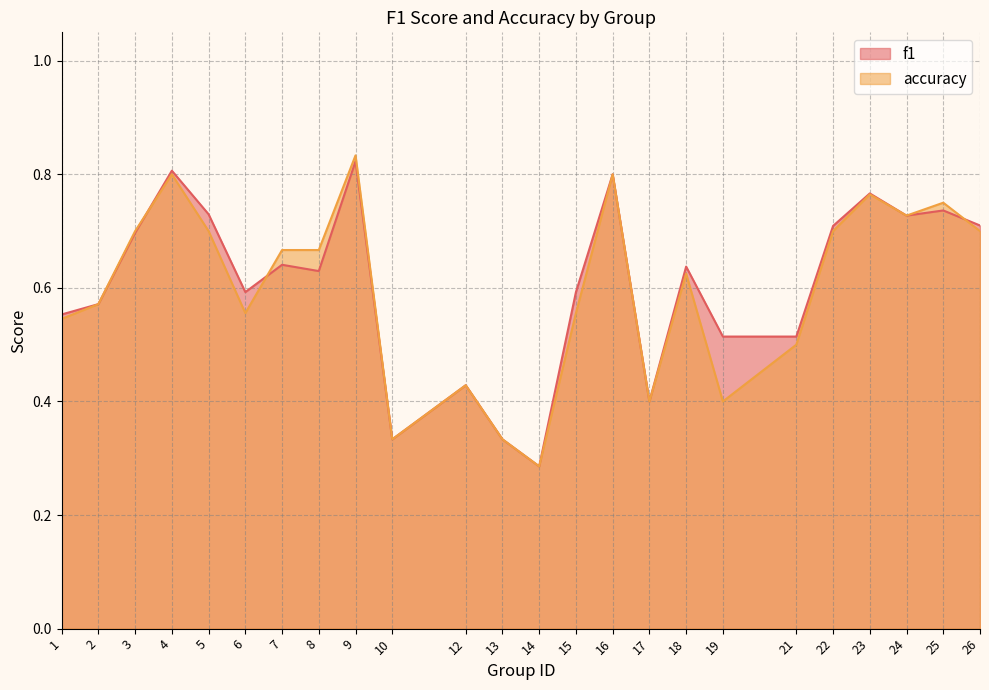

How many categories are shown in the chart?

24